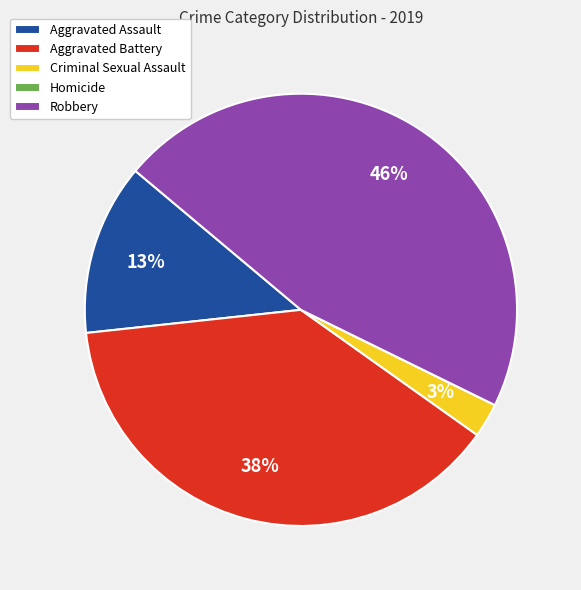

Which has a higher value, Aggravated Battery or Criminal Sexual Assault?

Aggravated Battery